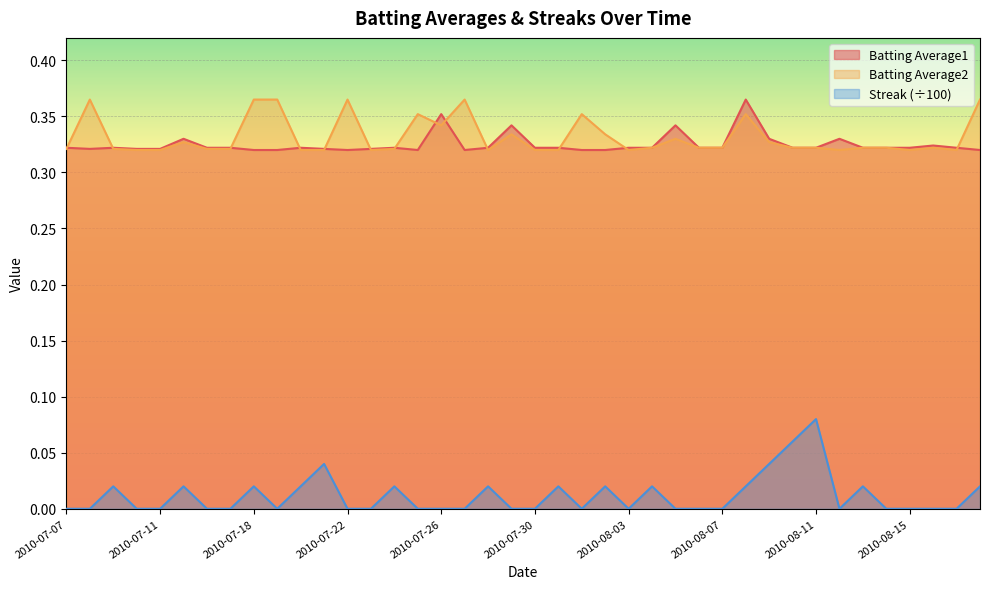

How many lines are shown in the chart?

3